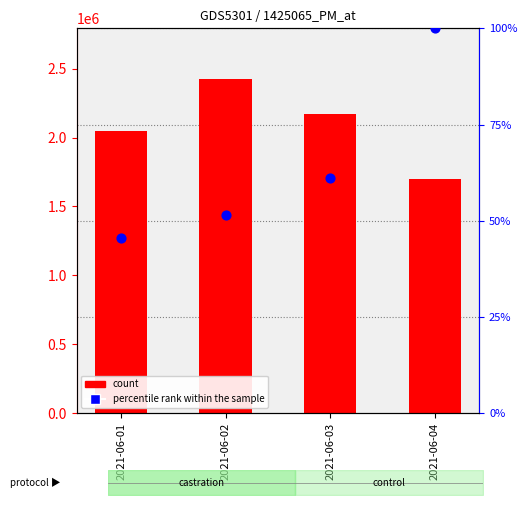

At how many categories does at least one series exceed 1792907?

3